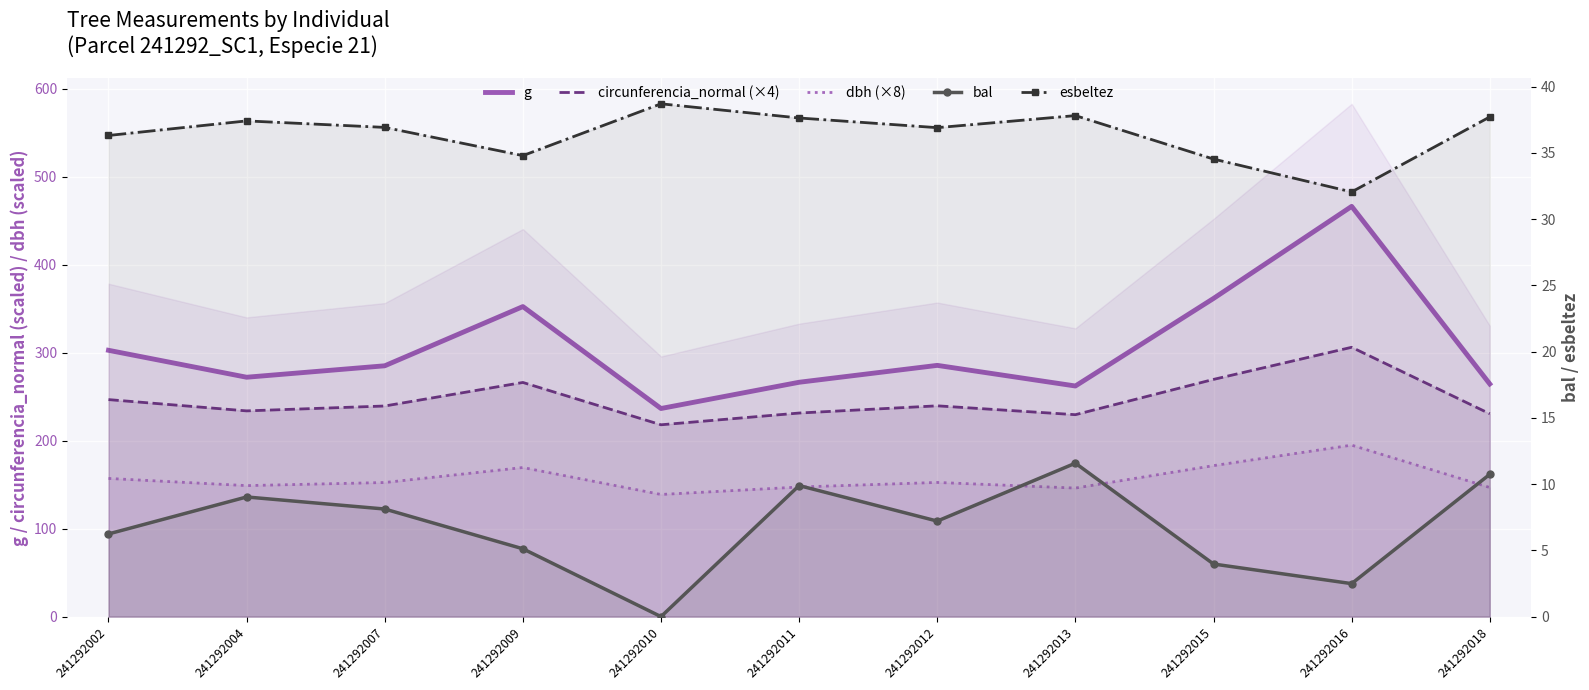

What value does the g series have at 241292016?

466.4